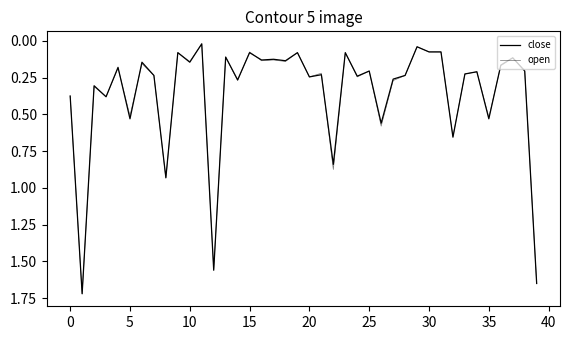

At which category does the chart reach its minimum across all series?

11